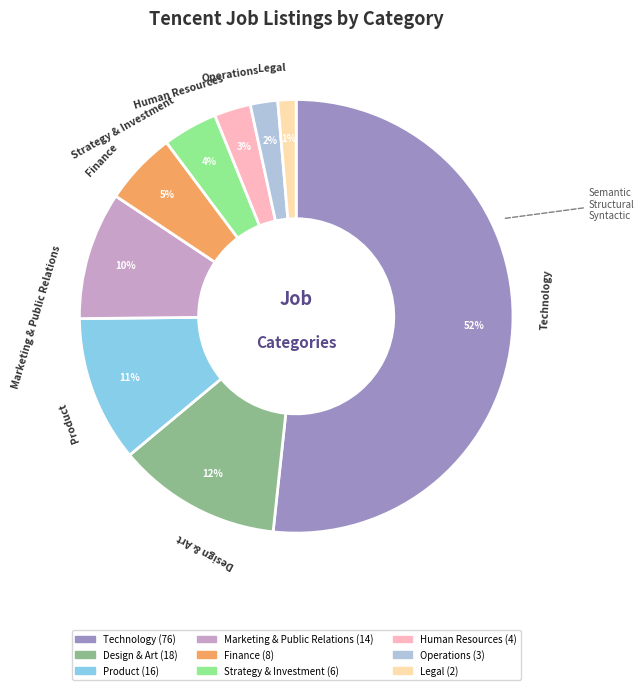

How many slices are in this pie chart?

9